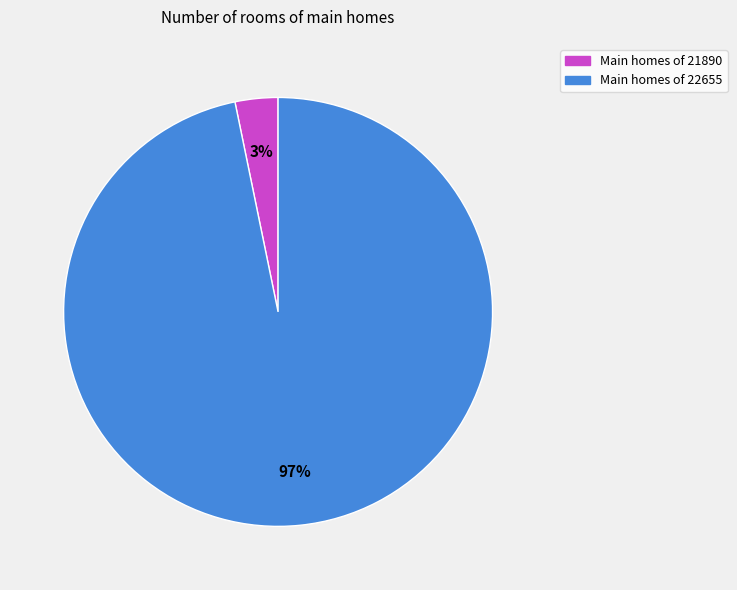

Is there any slice that represents more than half of the pie?

Yes